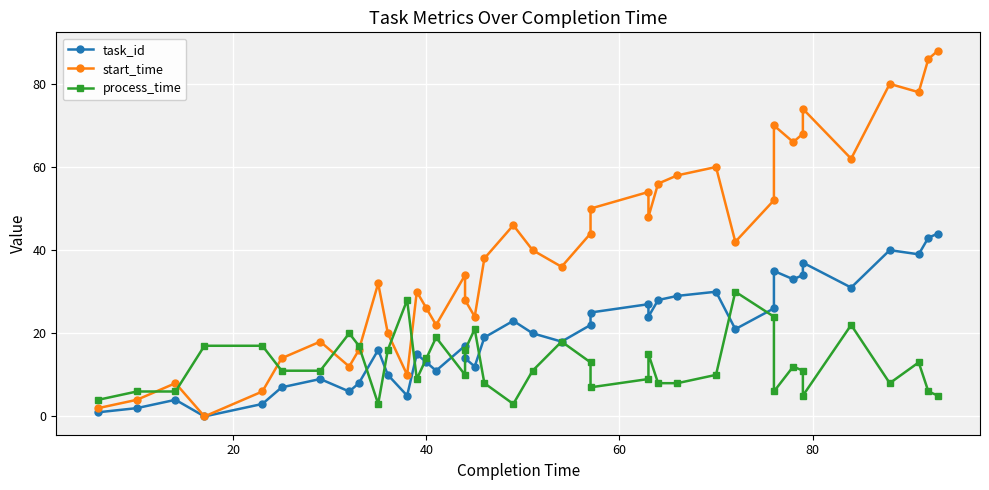

True or false: task_id and process_time cross at least once.

True